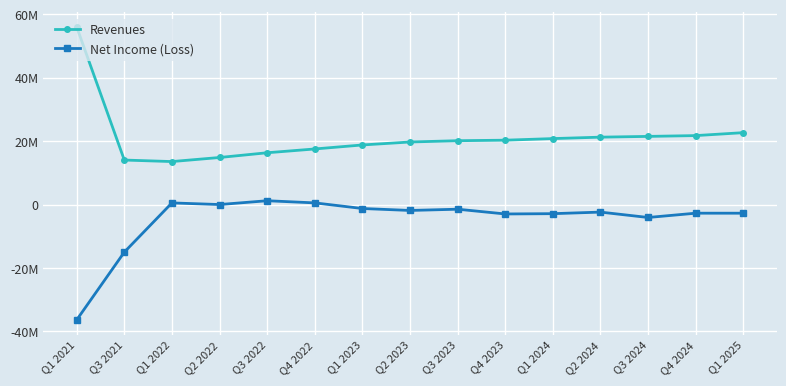

True or false: Net Income (Loss) and Revenues cross at least once.

False